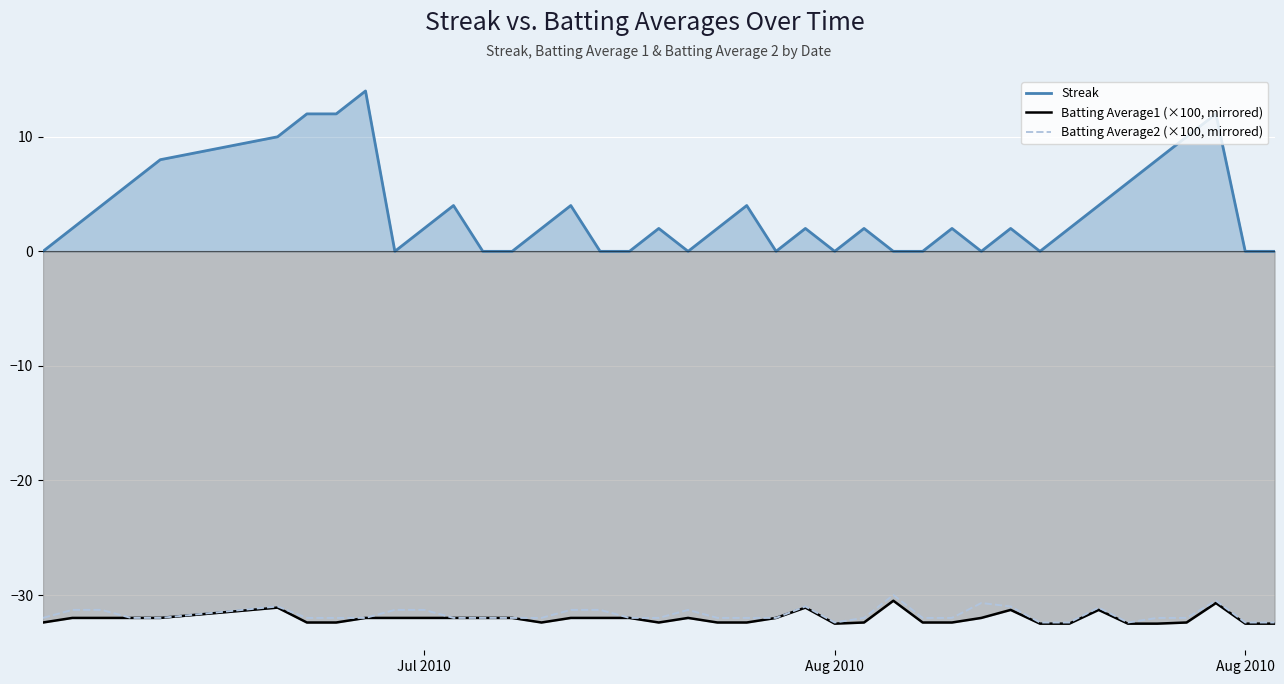

What are all the series names shown in the legend?

Streak, Batting Average1 (×100, mirrored), Batting Average2 (×100, mirrored)